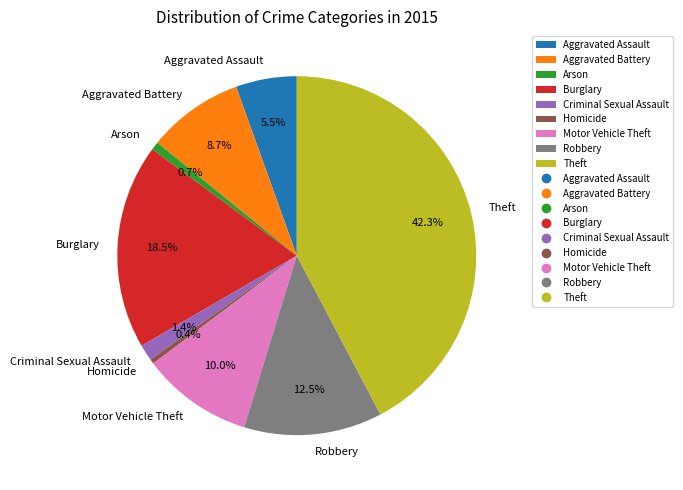

How many segments does this pie chart have?

9